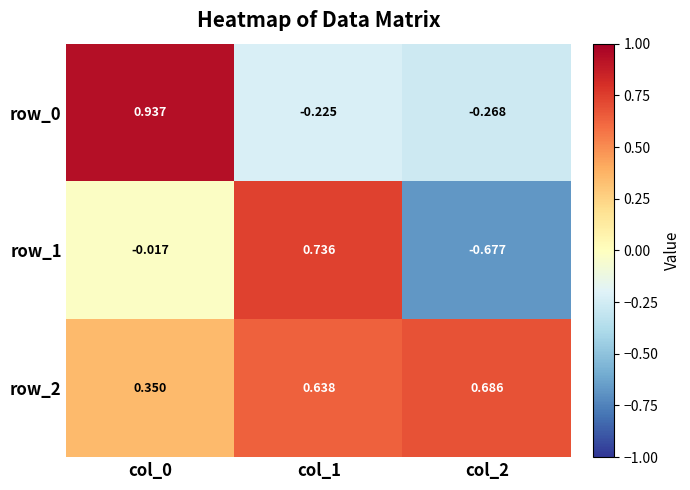

Is the value of row_1 at col_1 greater than the value of row_0 at col_1?

Yes